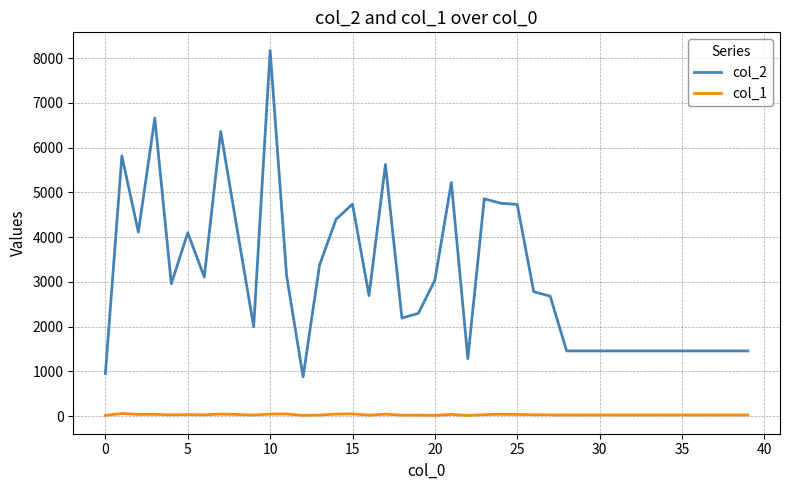

What is the average value of the col_1 series?

31